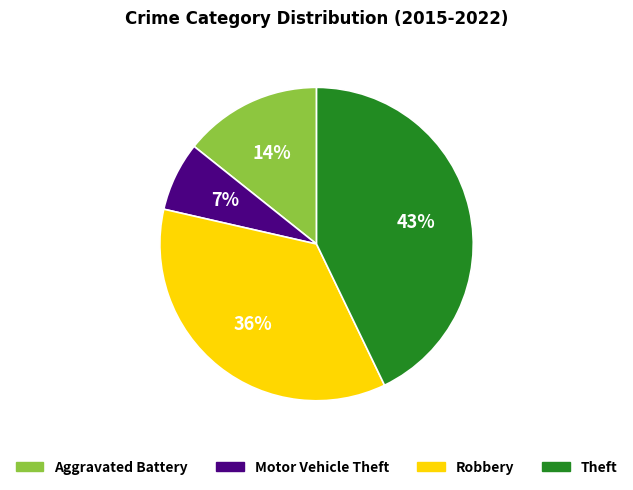

To the nearest percent, what percentage of the pie is Theft?

43%